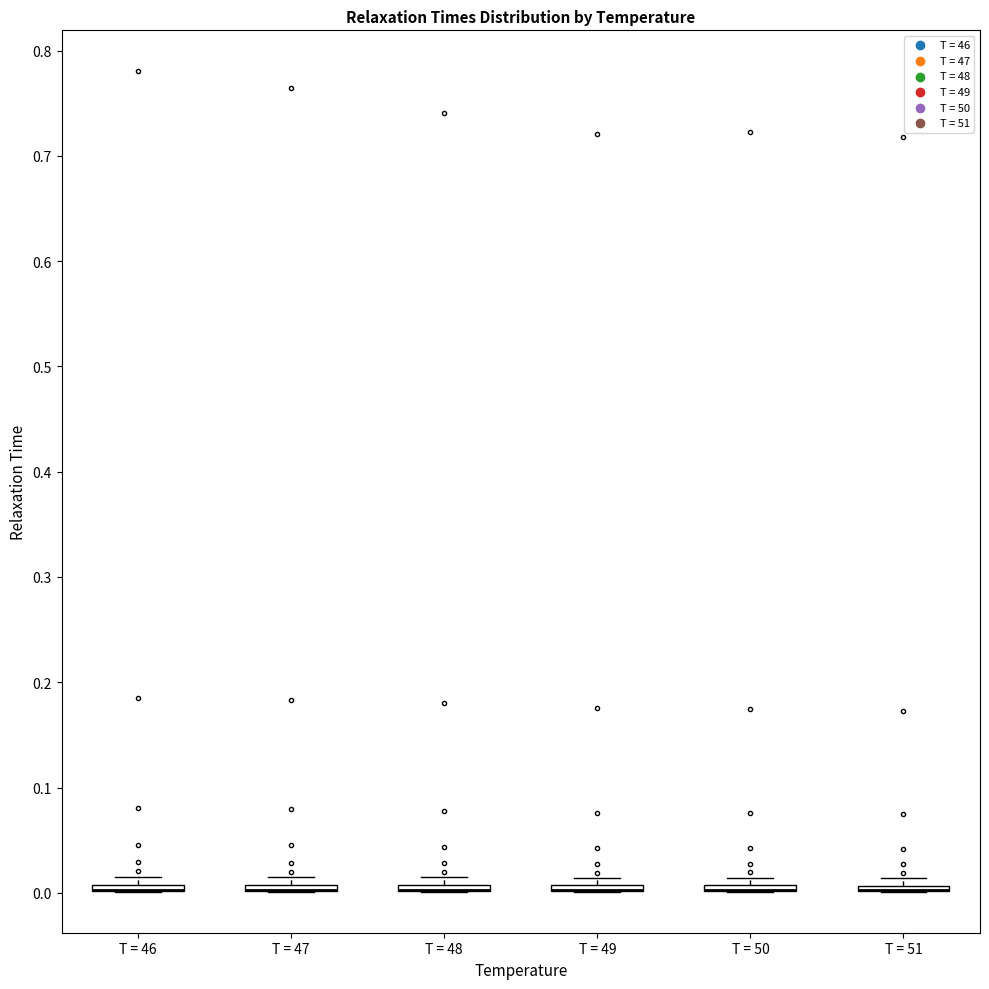

Where is the upper edge of the box for T = 49 on the y-axis? The values are not printed on the chart, so give them approximately, as read against the axis.

0.01